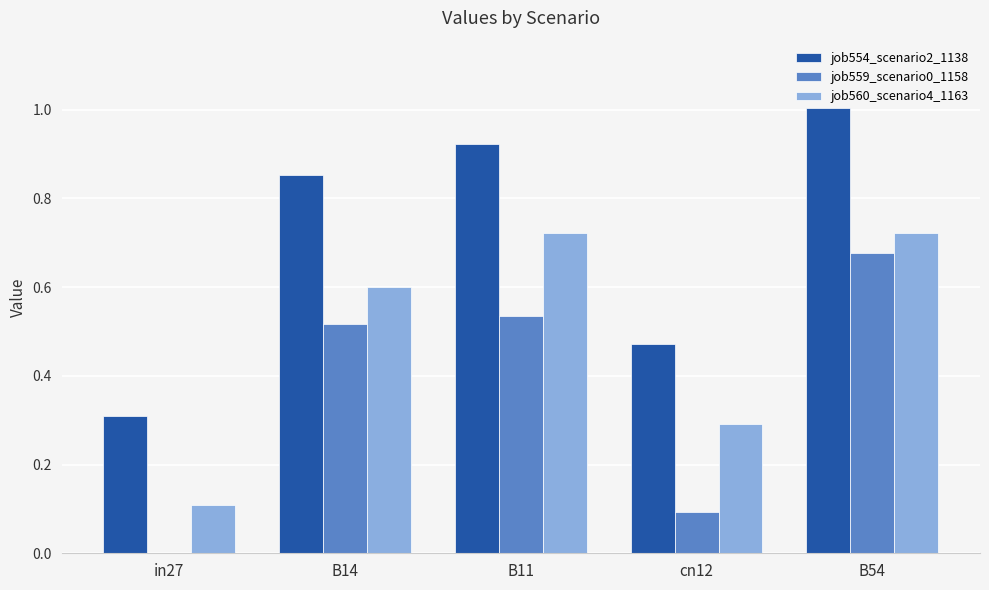

Which label corresponds to the largest value in the chart?

B54